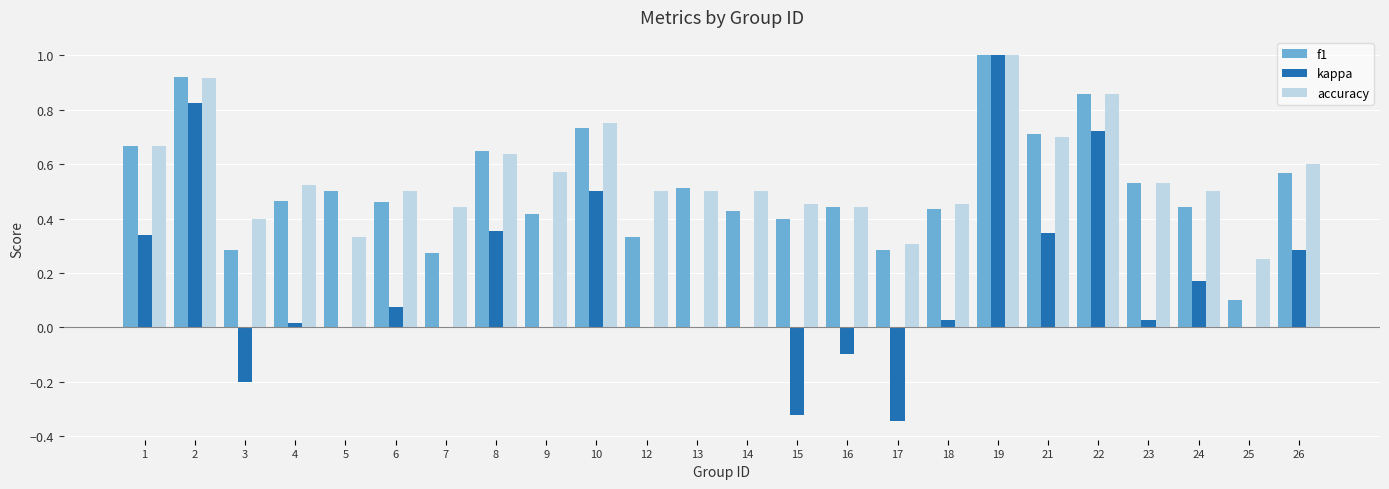

What is the greatest value displayed?

1.0